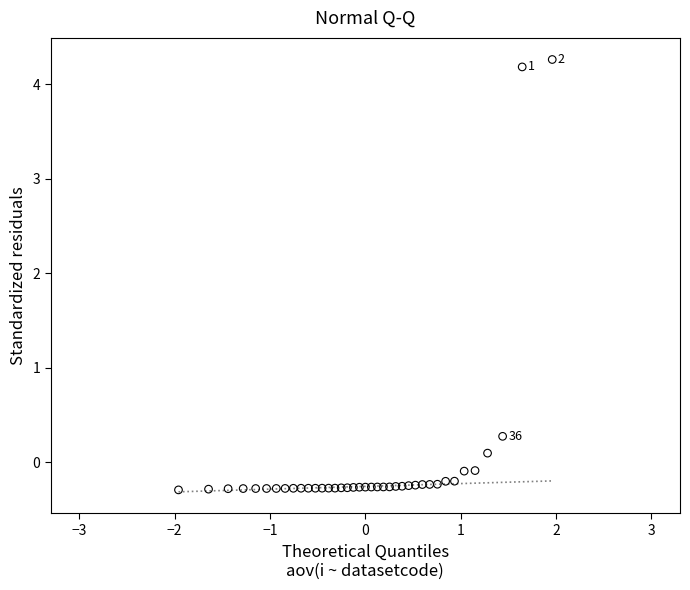

What Y value in the scatter plot is closest to 1?

0.3